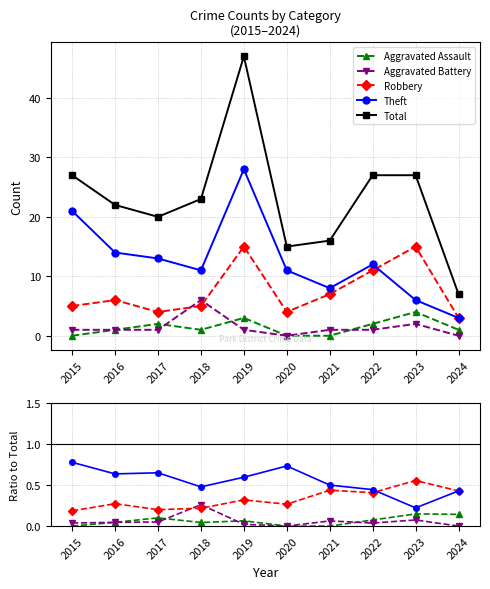

True or false: Aggravated Battery has a value of 0.1 at 2015.

False